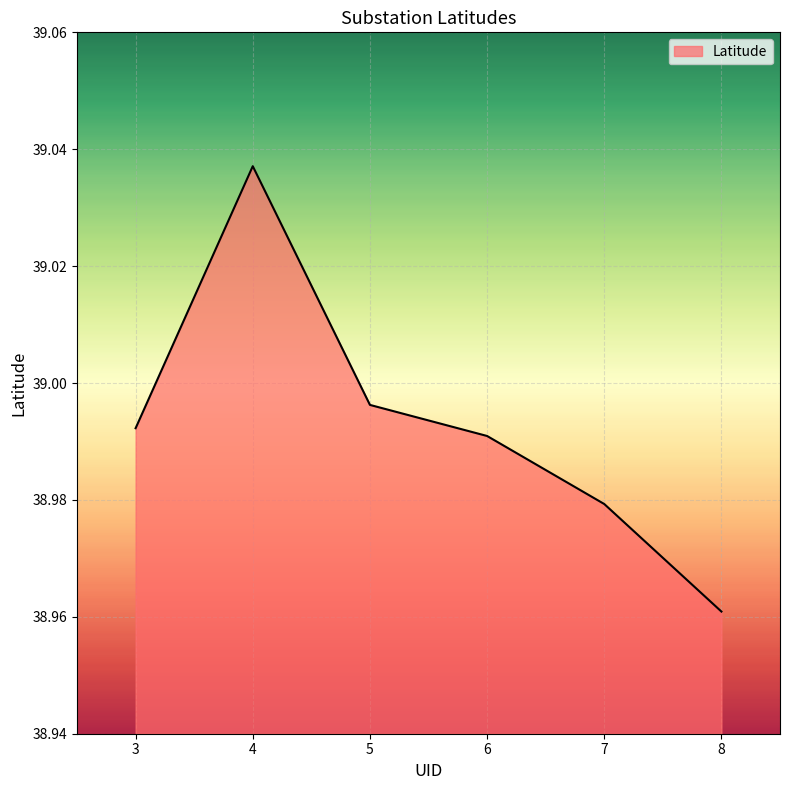

At which category does the chart reach its peak across all series?

4